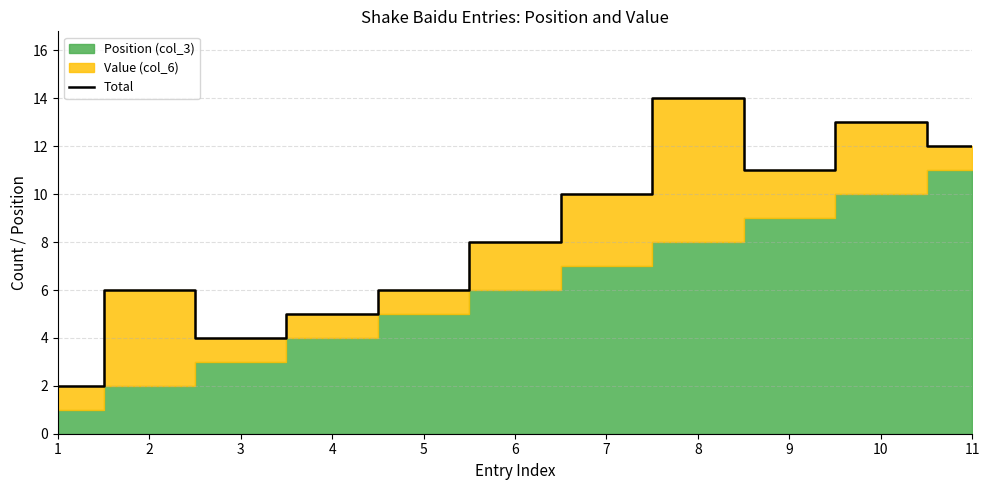

How many values exceed 8?

5